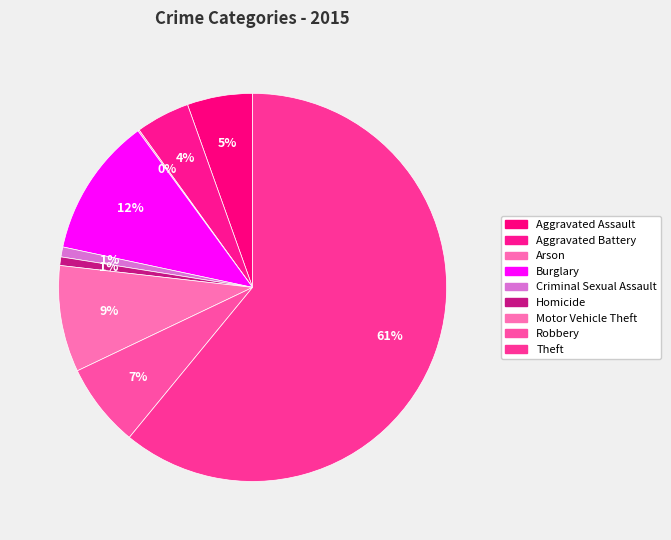

To the nearest percent, what percentage of the pie is Burglary?

12%